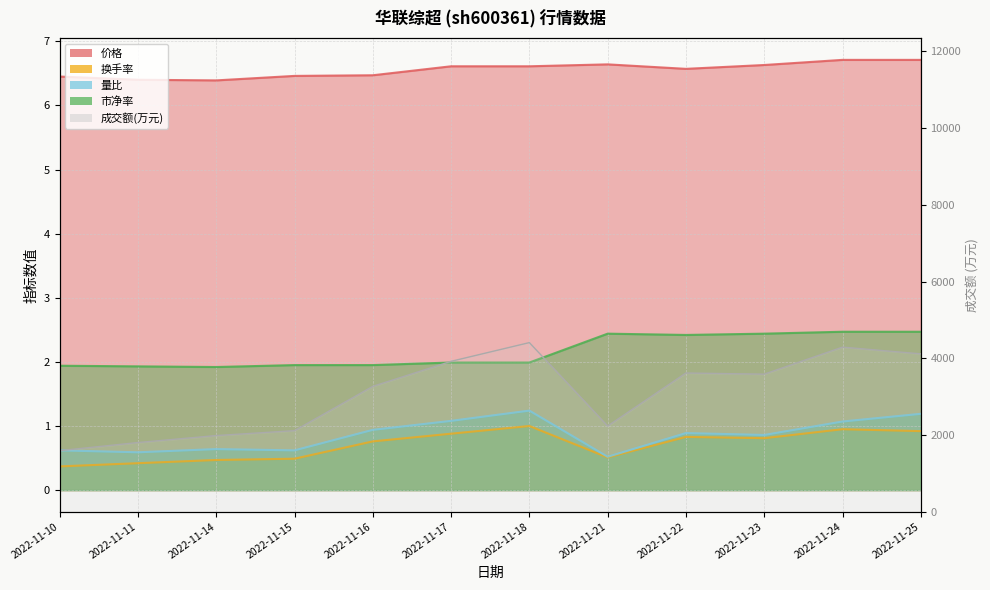

Which series has the widest spread of values?

成交额(万元)